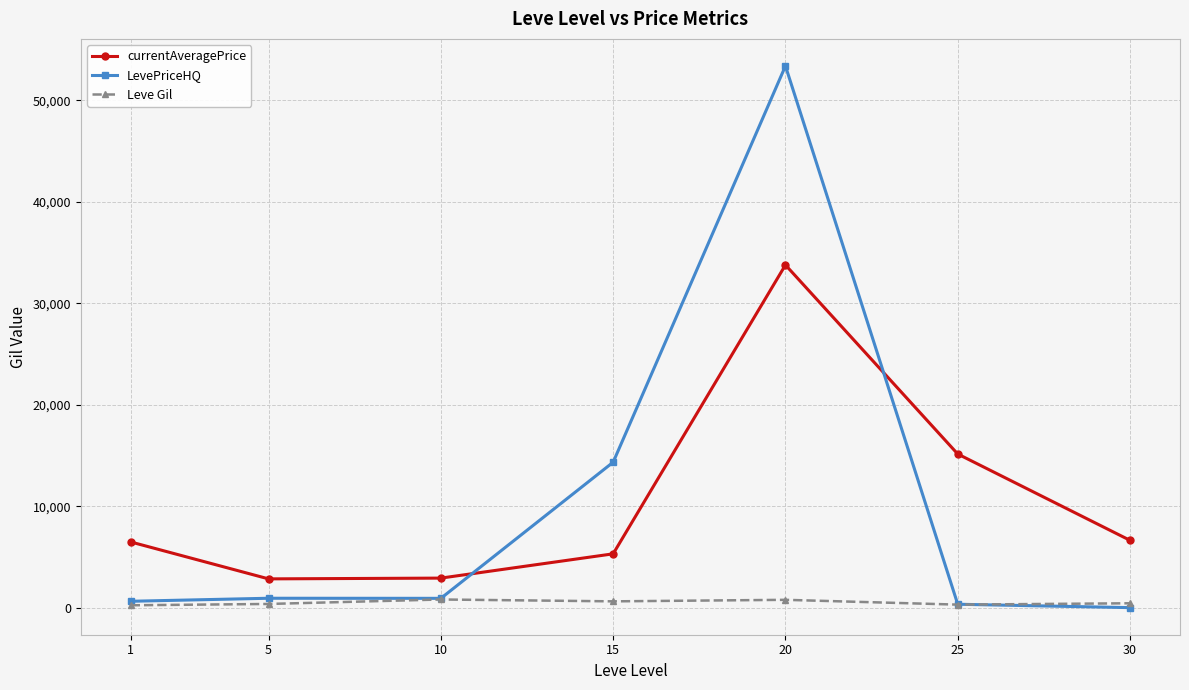

Read the Leve Gil value at 15.

620.0